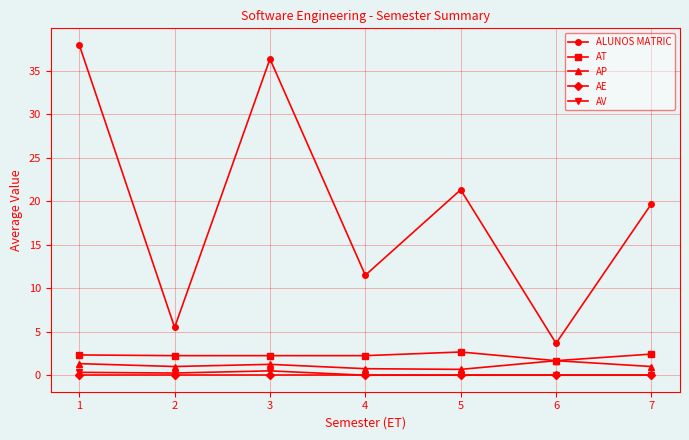

What is the maximum value for AT?

2.7